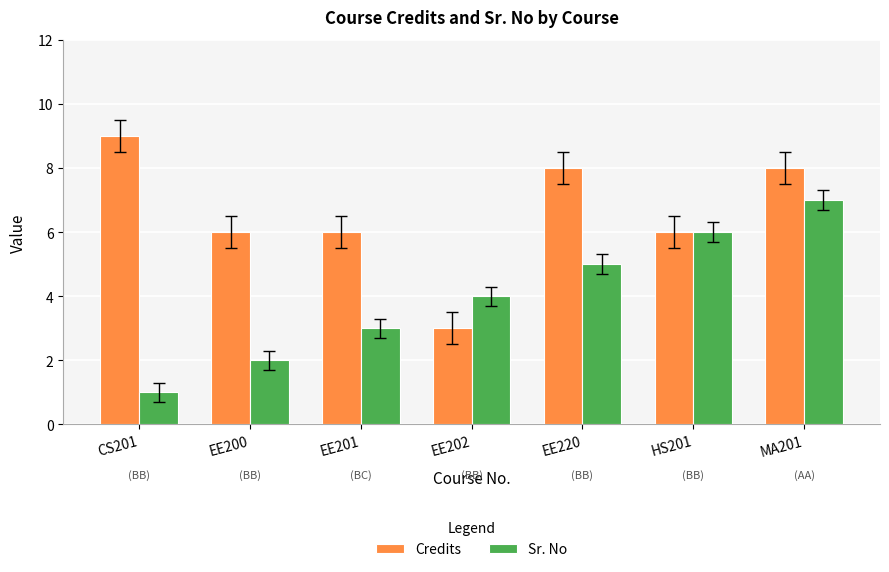

What is the value of the Credits bar at the 6th from the left?

6